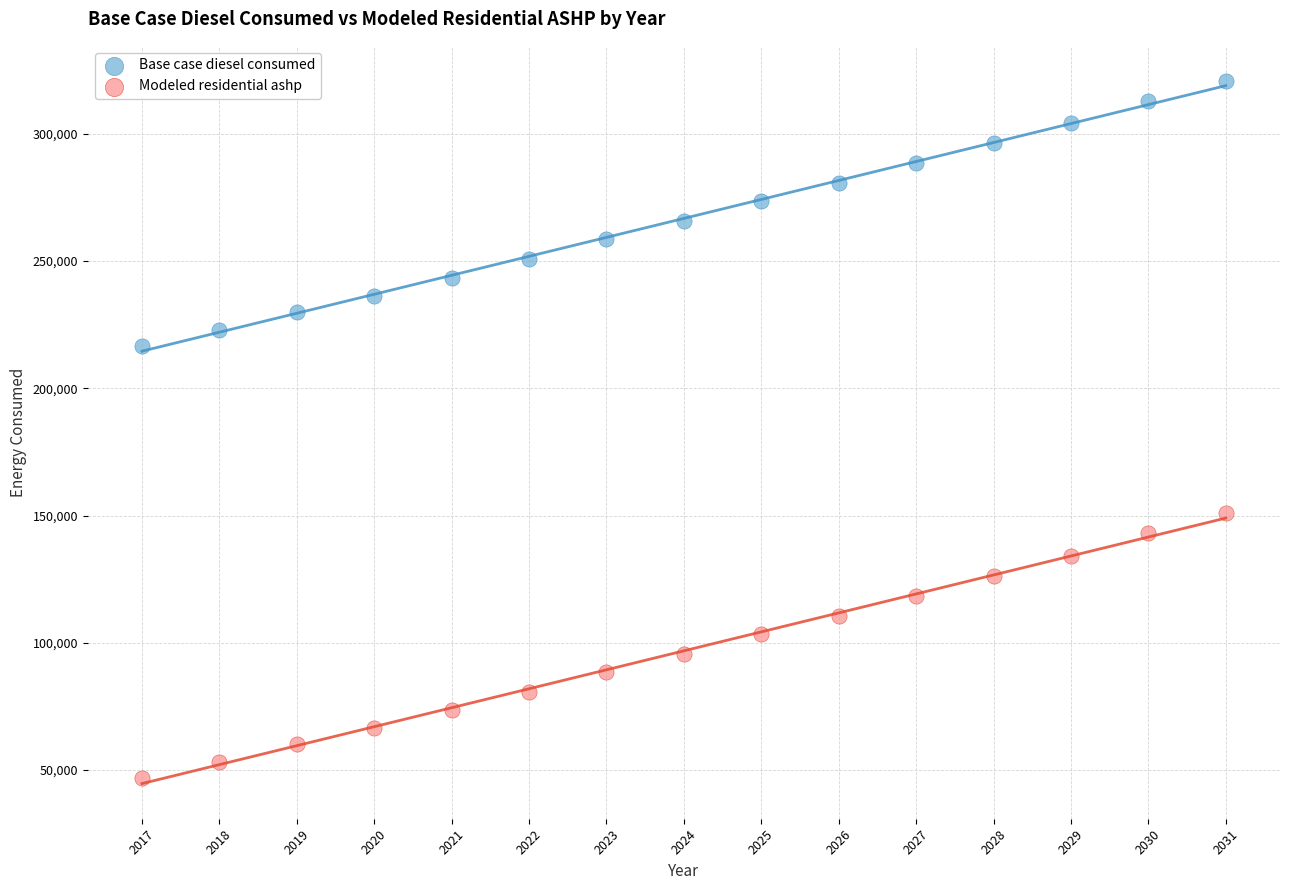

Which series contains the highest Y value?

Base case diesel consumed